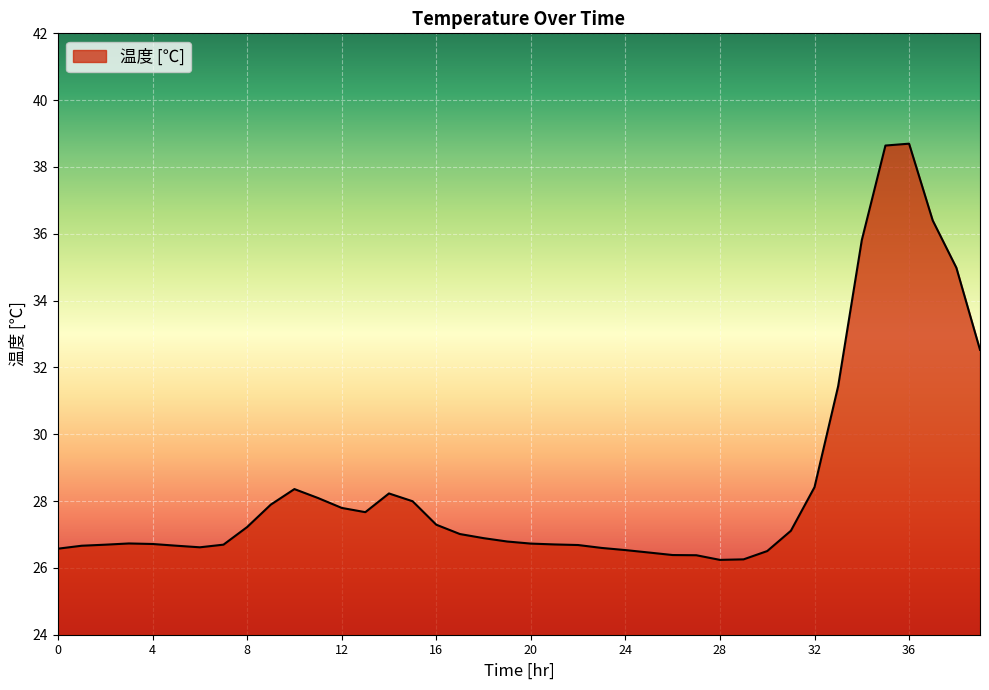

What is the minimum value shown in the chart?

26.2